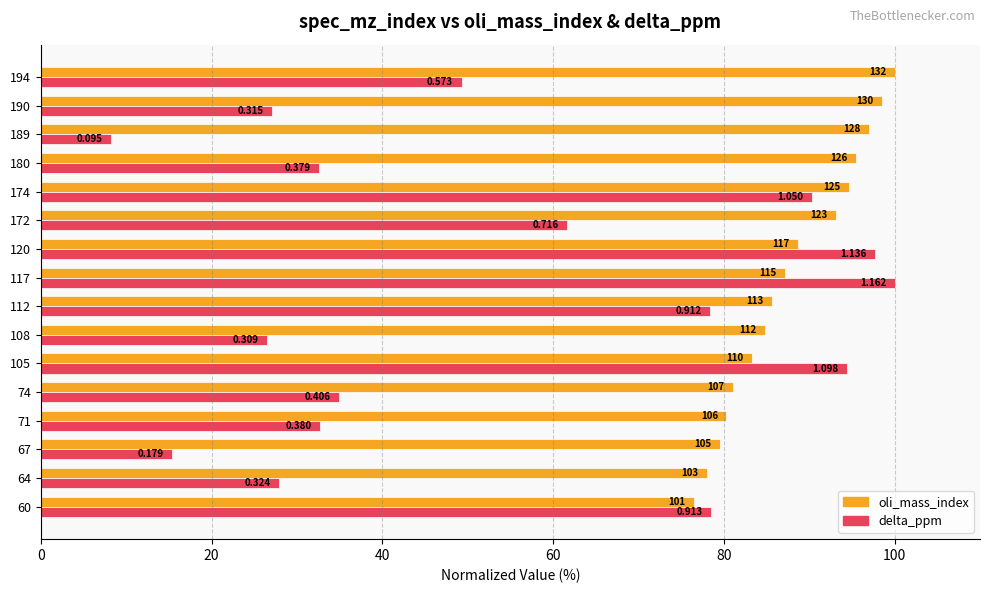

What is the value of the delta_ppm bar at the 10th from the left?

97.7